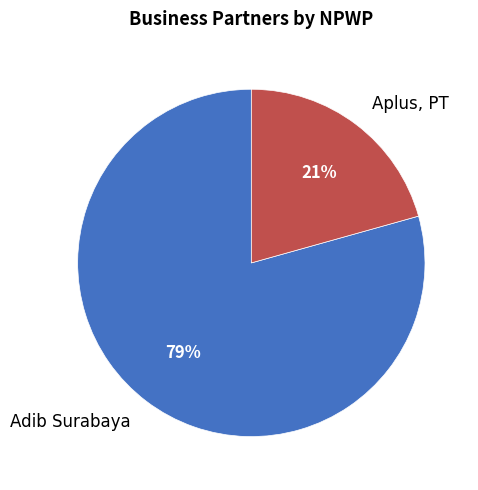

What is the smallest slice in the pie chart?

Aplus, PT